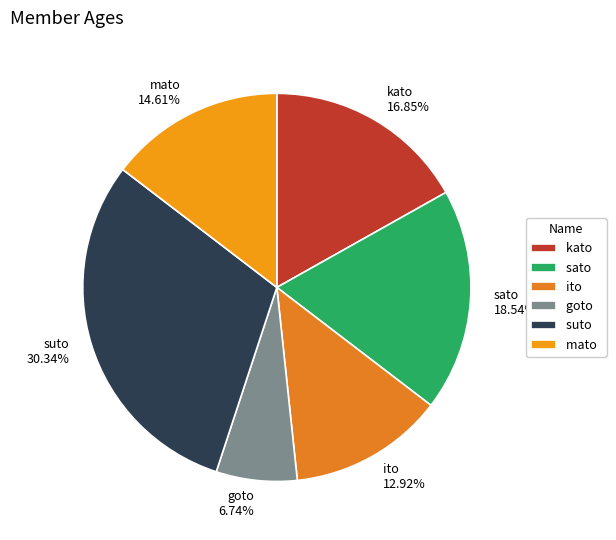

Which category has the smallest portion of the pie?

goto